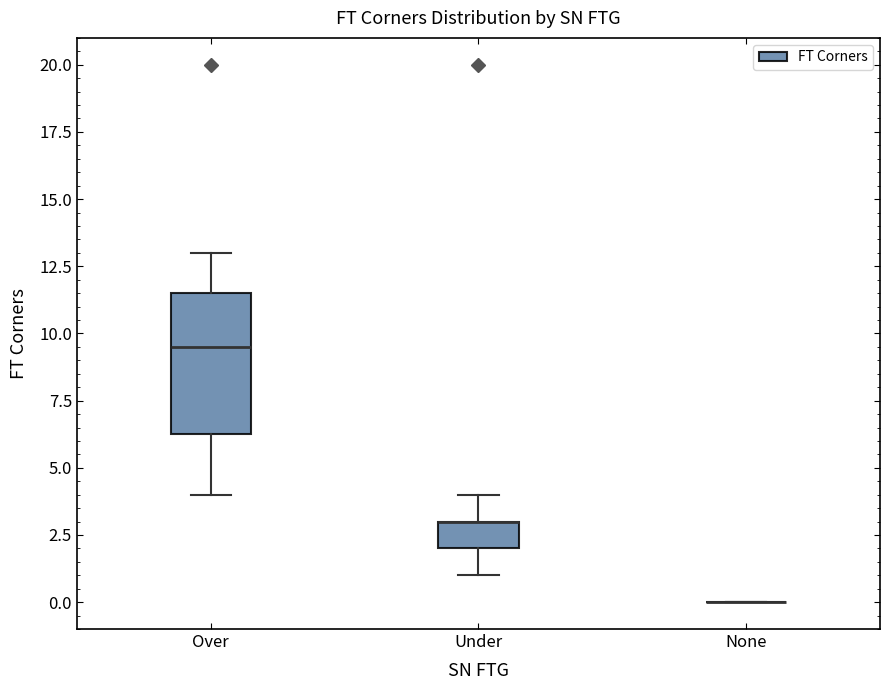

Reading left to right, read every box against the y-axis: the position of its median line, the range the box covers, and the ends of its whiskers. The values are not printed on the chart, so give them approximately, as read against the axis.

Over: median 9.5, box 6.5 to 11.5, whiskers 4.0 to 13.0
Under: median 3.0 (drawn on the box's upper edge), box 2.0 to 3.0, whiskers 1.0 to 4.0
None: box collapsed to a line at 0.0, whiskers 0.0 to 0.0